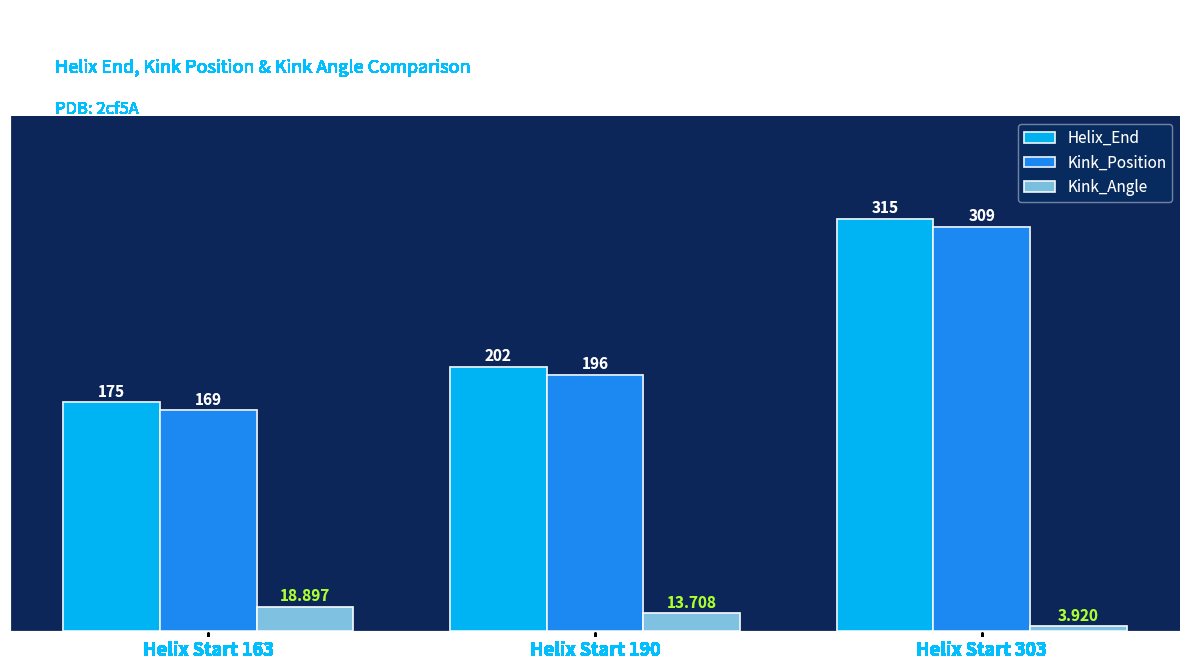

What are all the series names shown in the legend?

Helix_End, Kink_Position, Kink_Angle